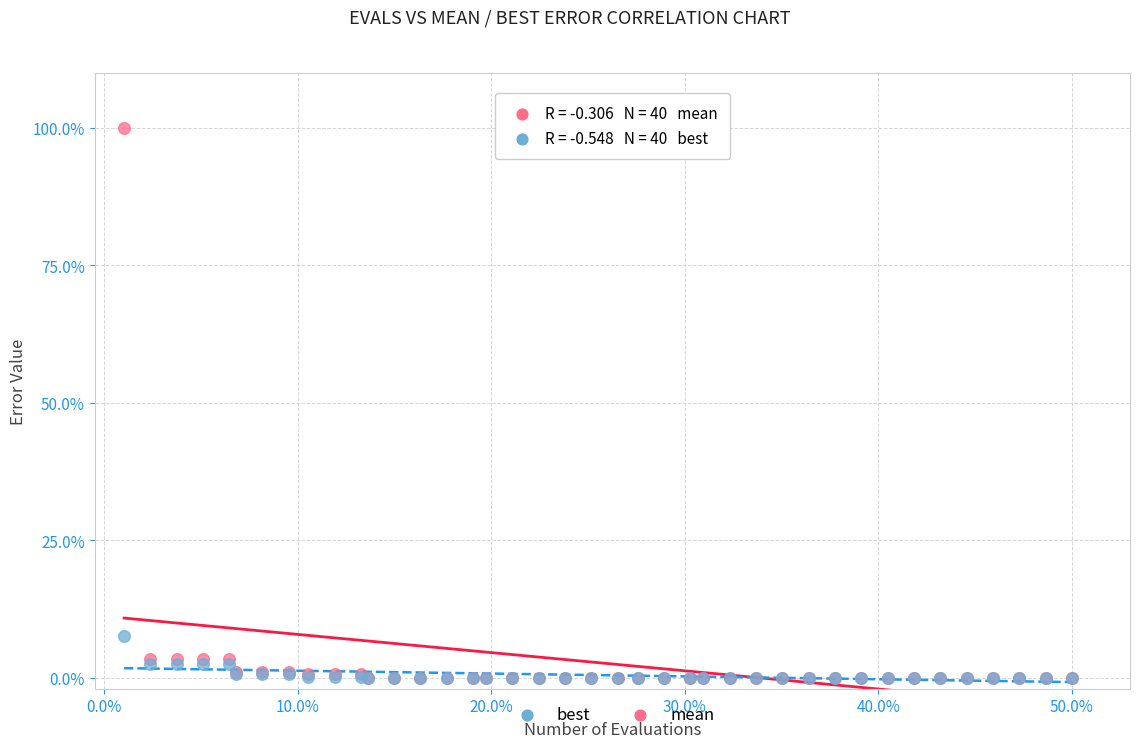

Which series reaches the maximum Y coordinate?

mean